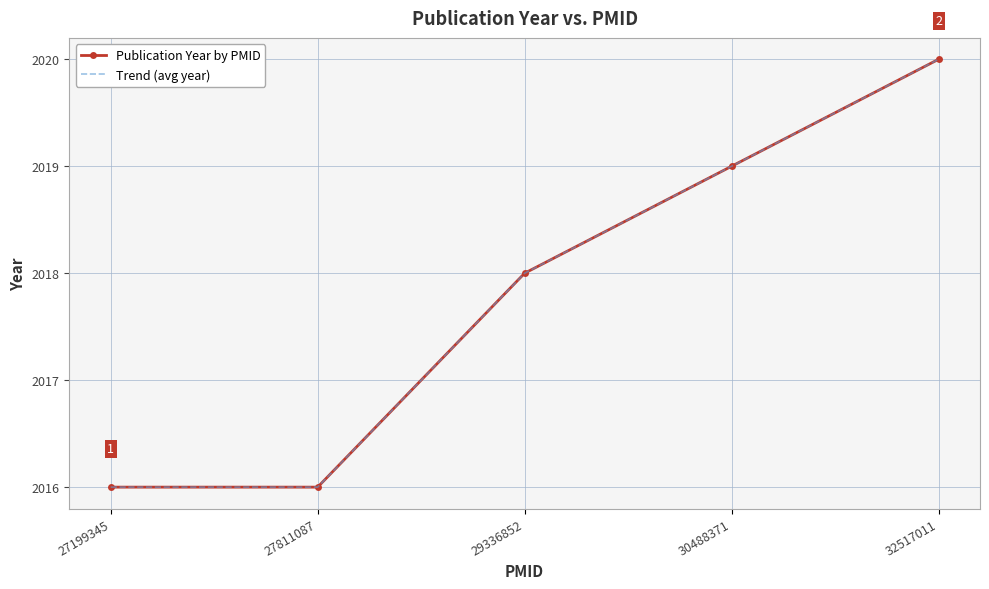

What is the value of the Trend (avg year) point at the 2nd from the left?

2016